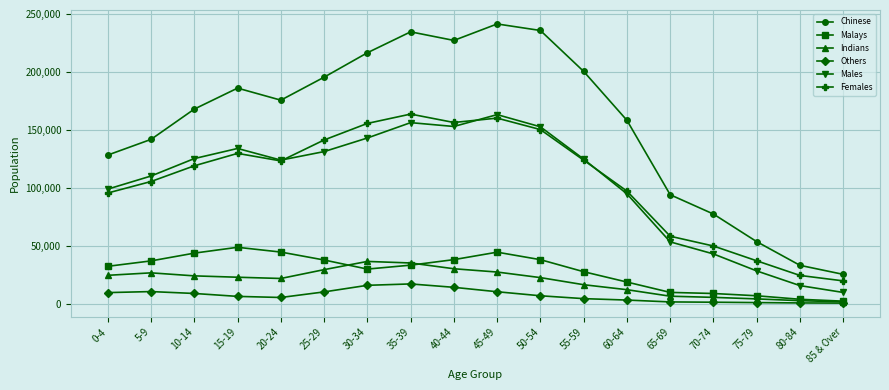

Does the chart have visible grid lines?

Yes